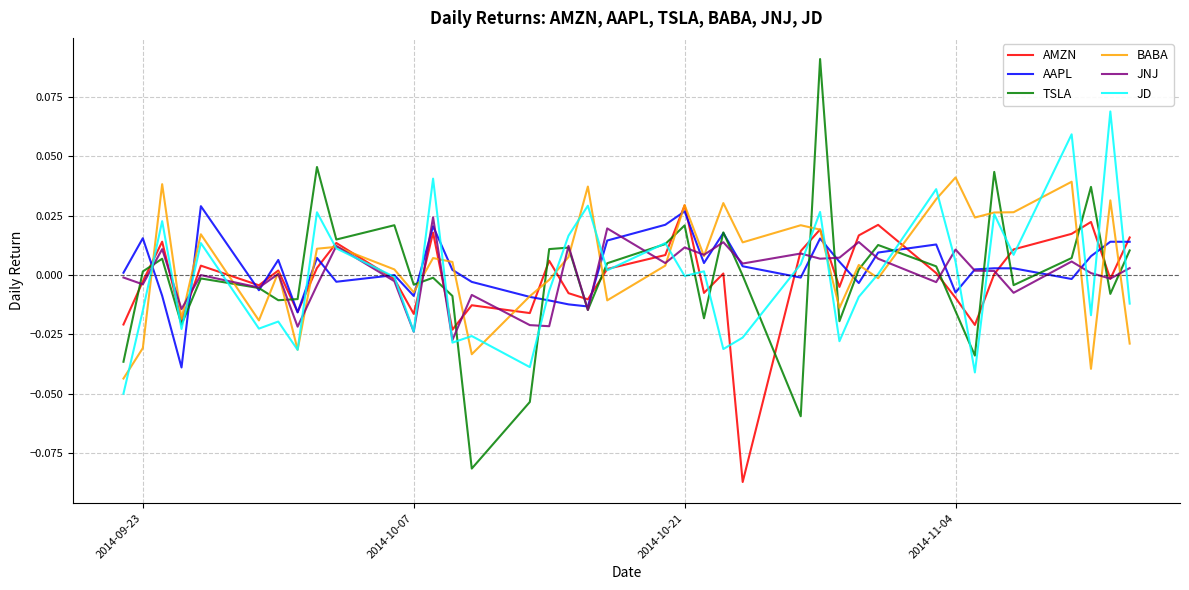

Which series has the largest range (max minus min)?

TSLA